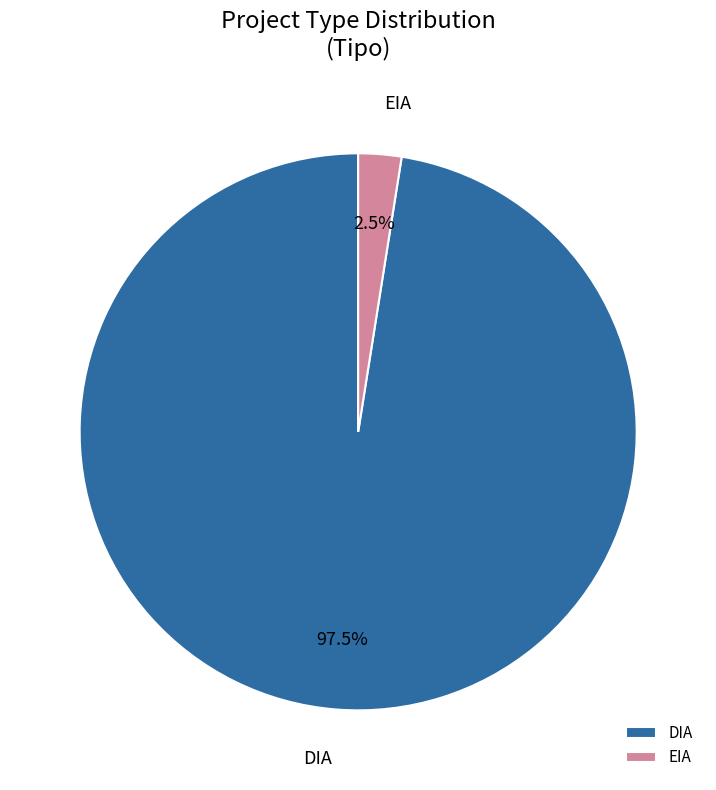

What is the largest slice in the pie chart?

DIA